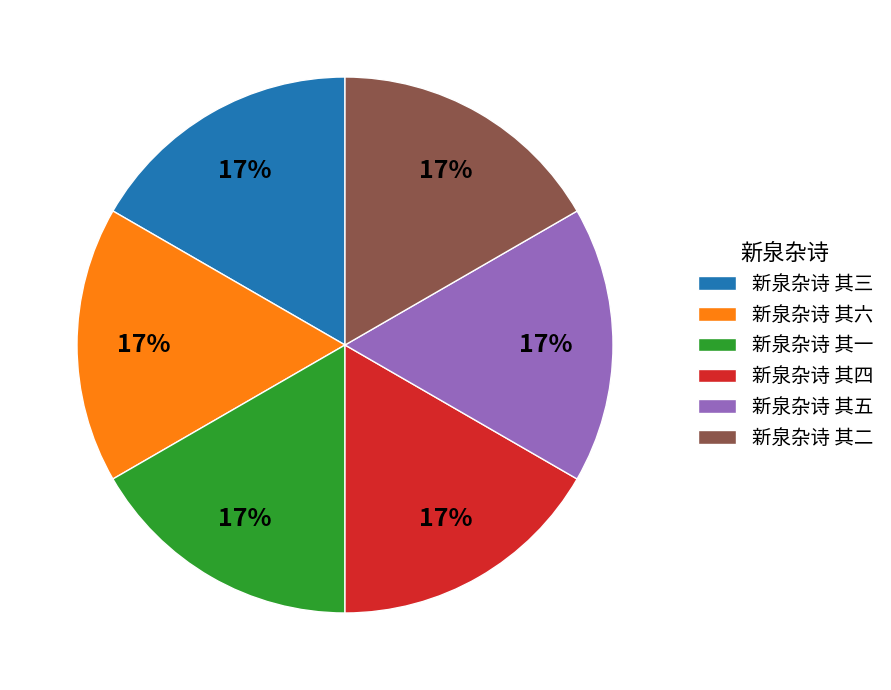

How much of the chart is everything except 新泉杂诗 其六?

83.3%